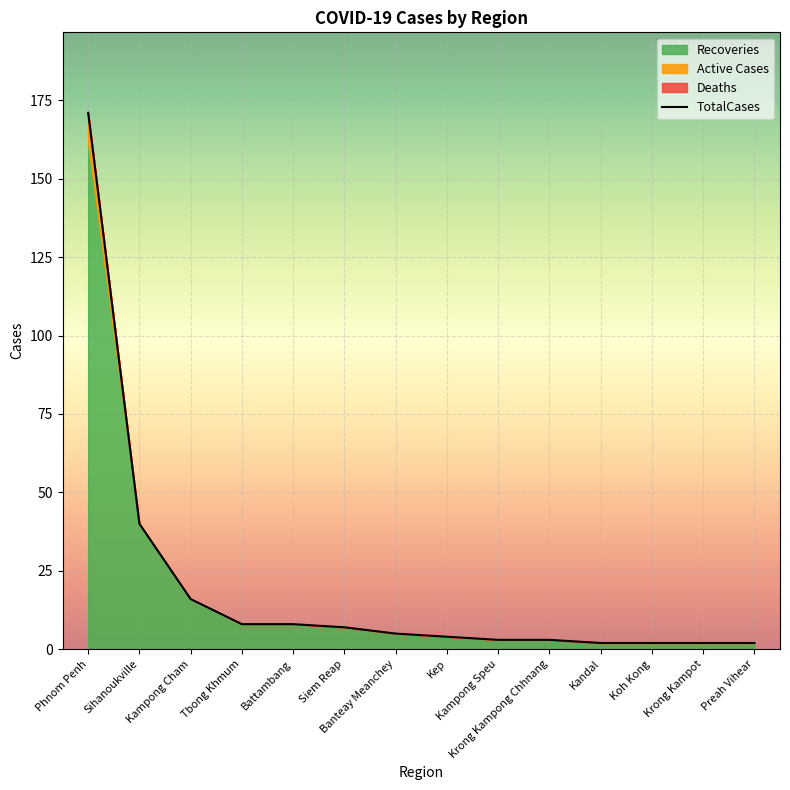

What is the greatest value displayed?

171